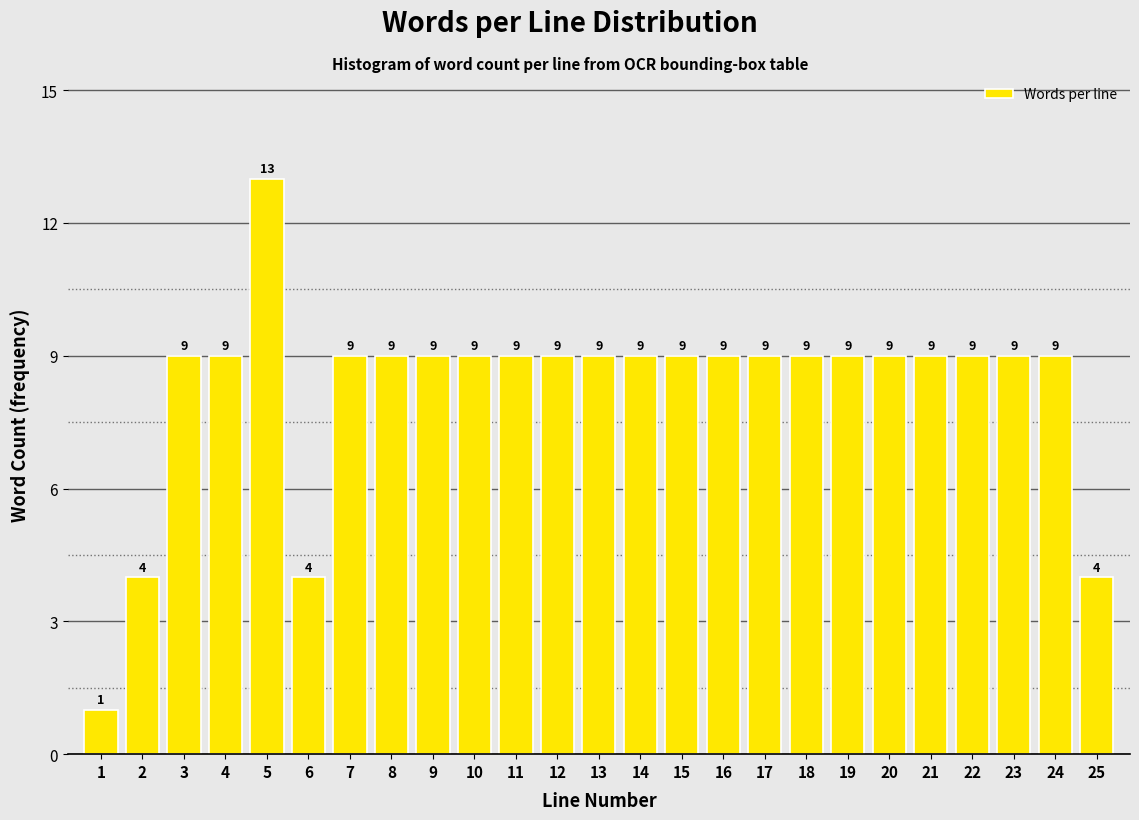

Reading left to right, what are all the values shown in this chart?

1	4	9	9	13	4	9	9	9	9	9	9	9	9	9	9	9	9	9	9	9	9	9	9	4